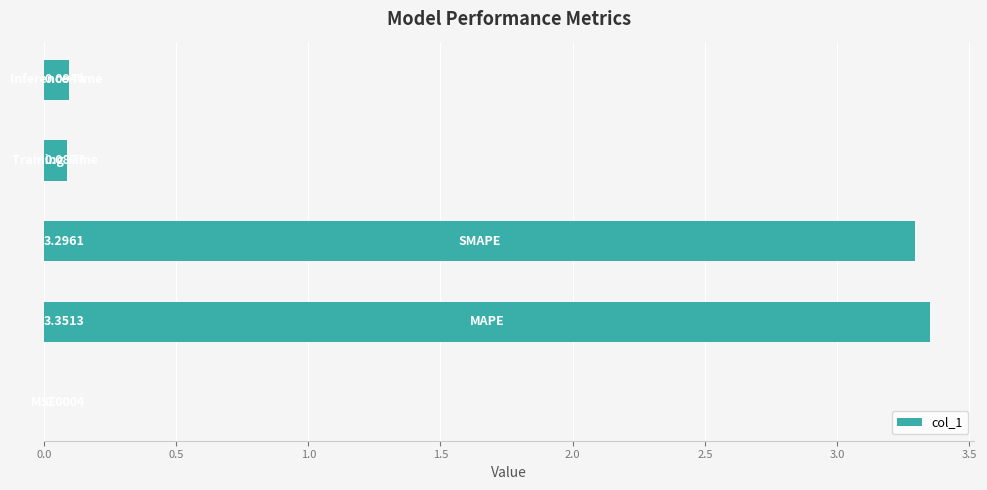

What is the sum of all values?

6.8